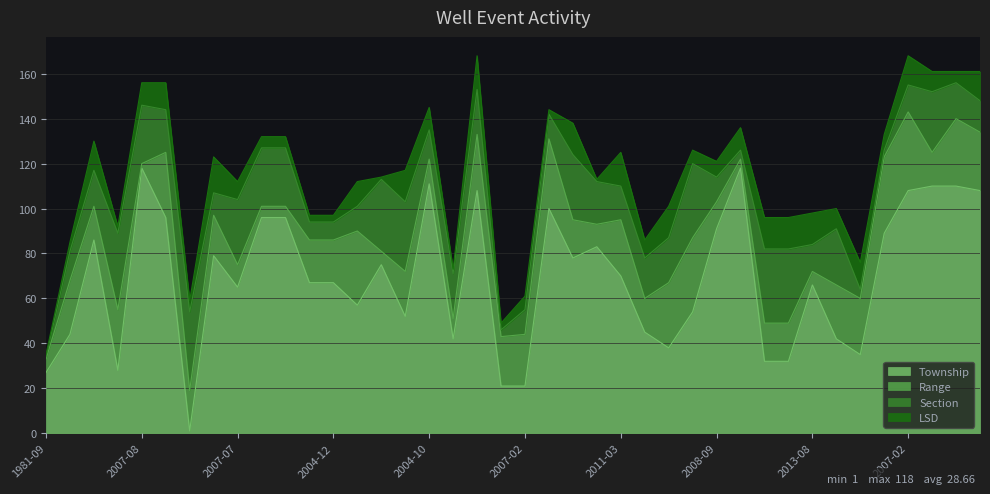

At which category is the sum across all series the highest?

2008-02